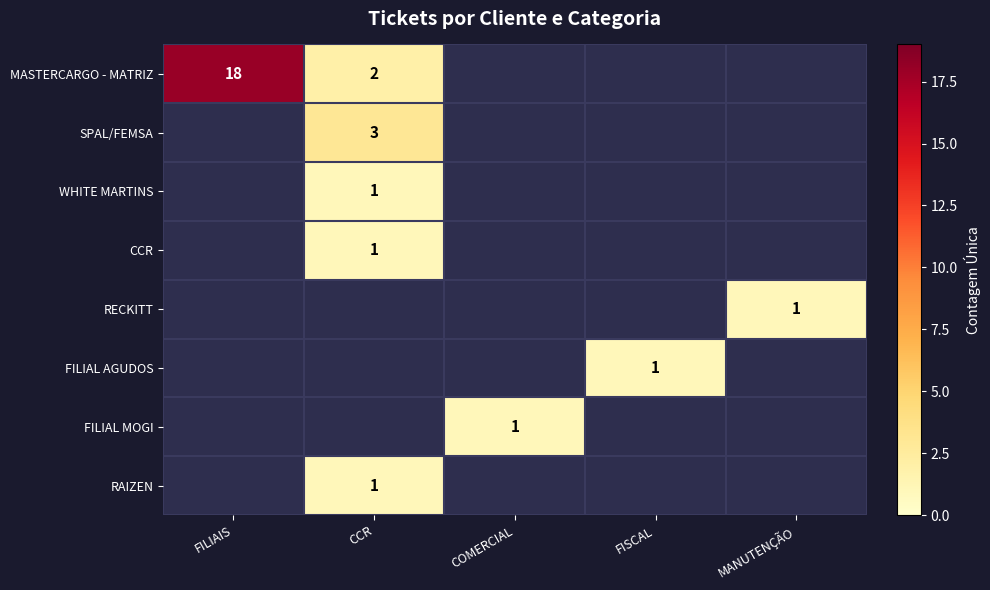

The value of RECKITT at MANUTENÇÃO is 1. True or false?

True